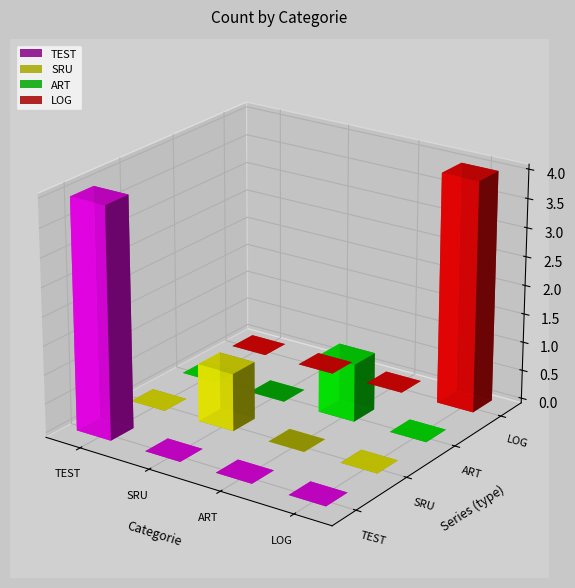

What is the sum of all SRU values?

1